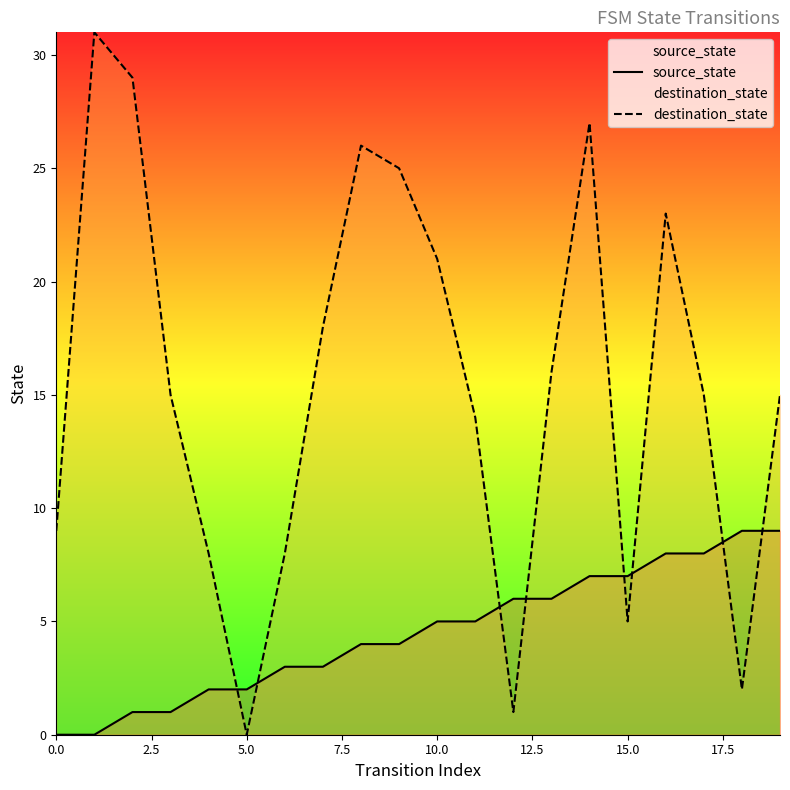

What position from the left is 19?

20